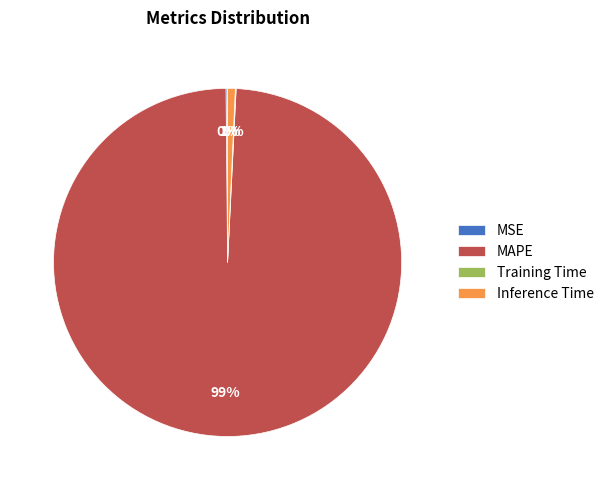

Is it true that MAPE is 89% of the pie?

False